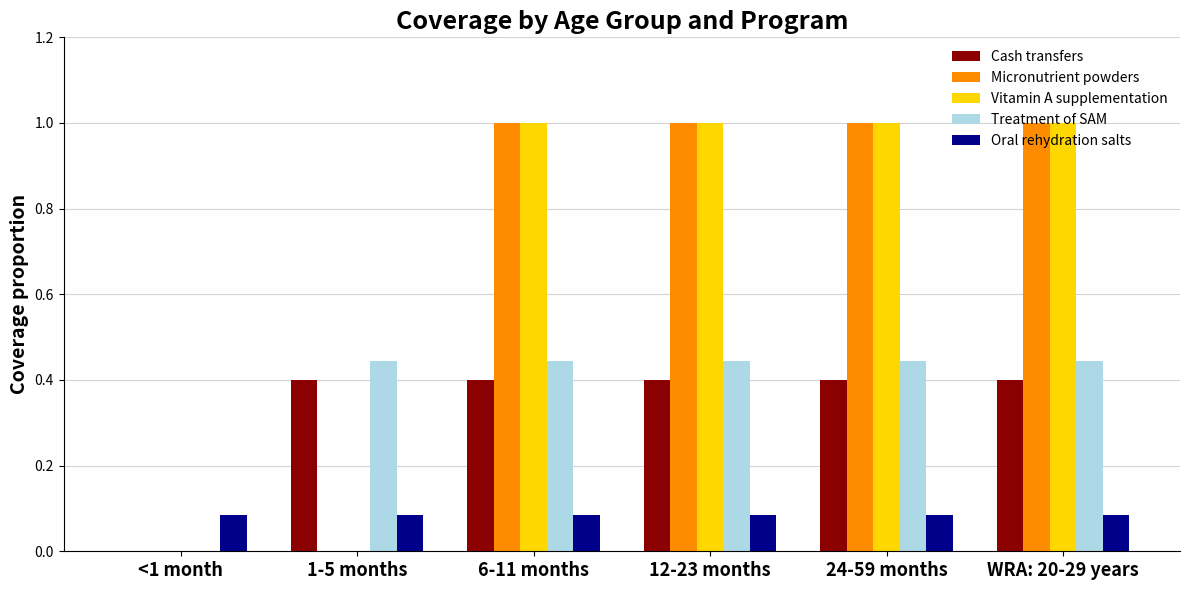

What is the total value across all series at 12-23 months?

2.9